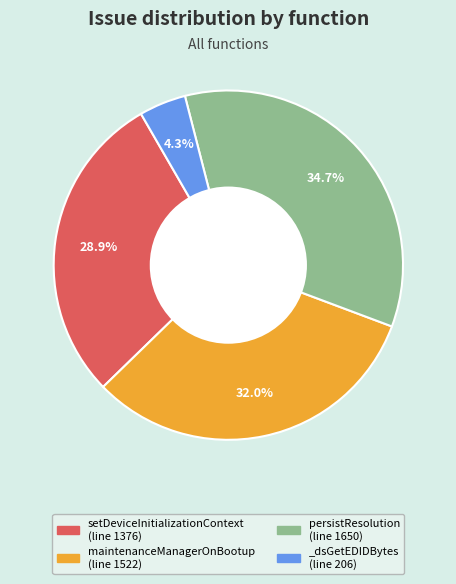

Is there any slice that represents more than half of the pie?

No